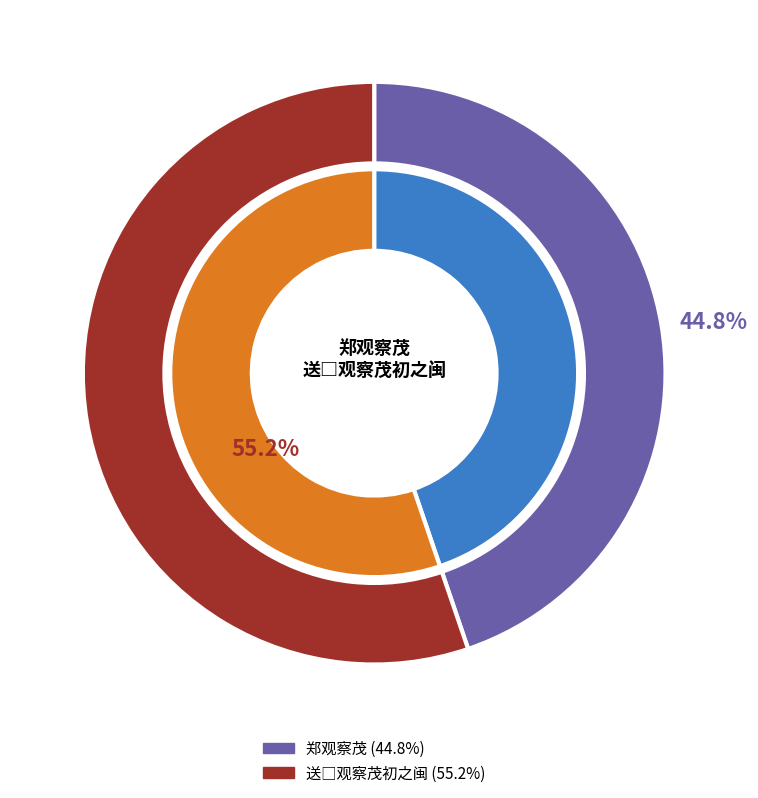

To the nearest percent, what percentage of the pie is 送□观察茂初之闽?

55%